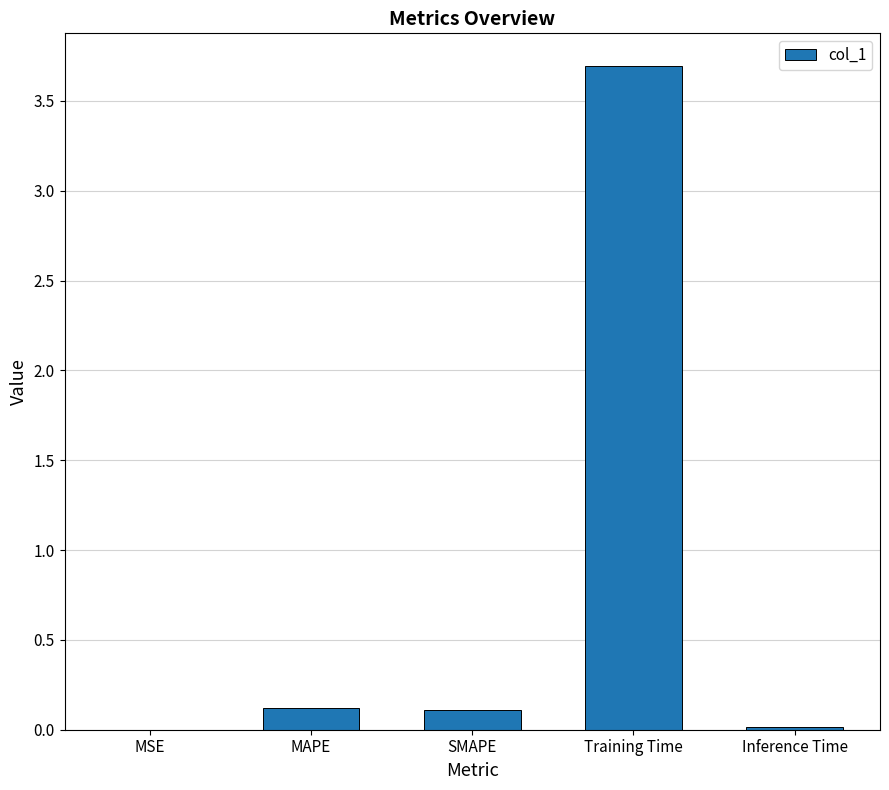

True or false: the data shows 5.4 at Training Time.

False